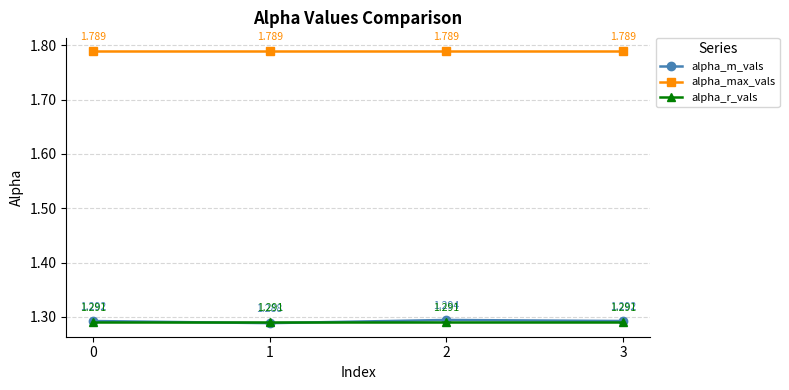

True or false: alpha_max_vals and alpha_m_vals intersect in this chart.

False